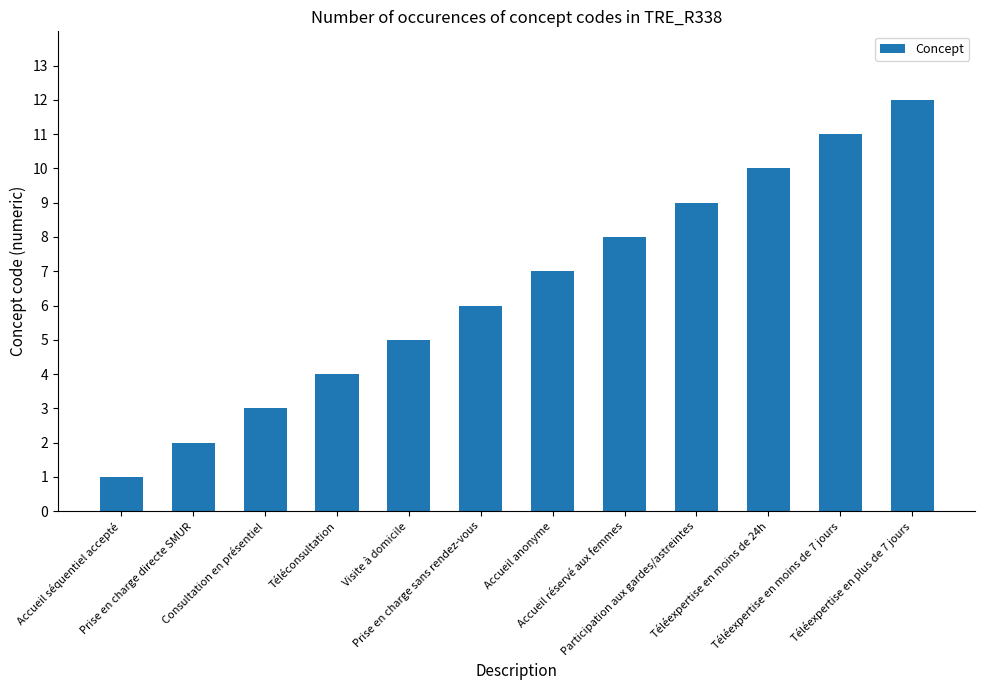

Approximately how many times larger is the value at Prise en charge sans rendez-vous compared to Accueil anonyme?

0.9